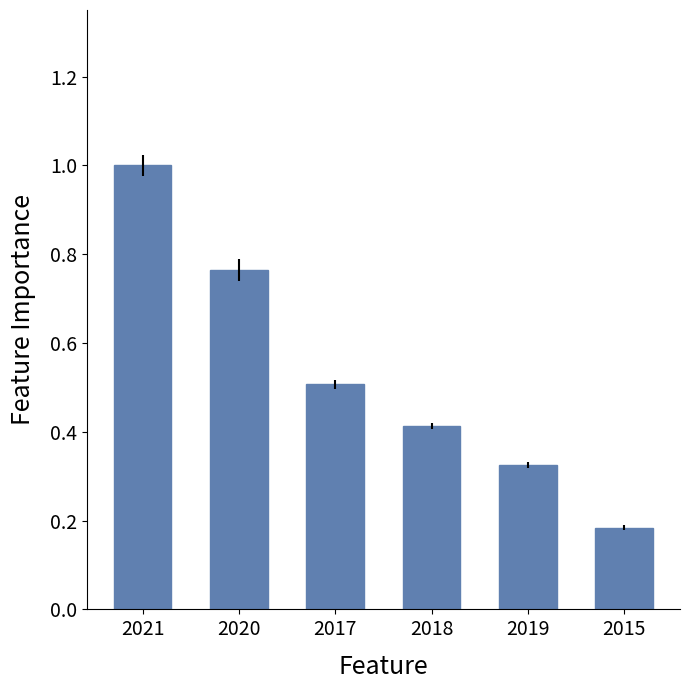

Rank the categories by value from highest to lowest.

2021, 2020, 2017, 2018, 2019, 2015